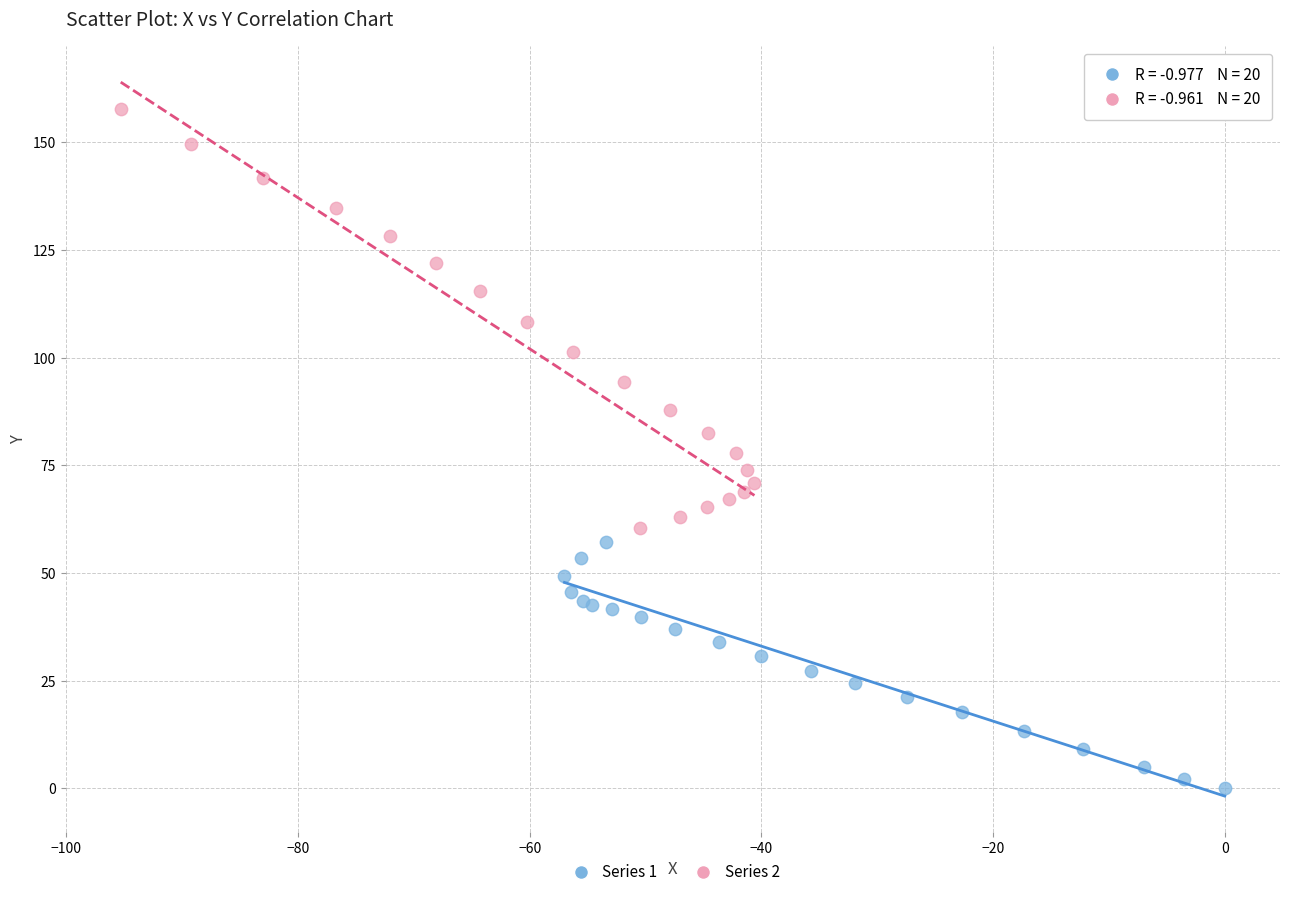

Which series contains the lowest Y value?

Series 1